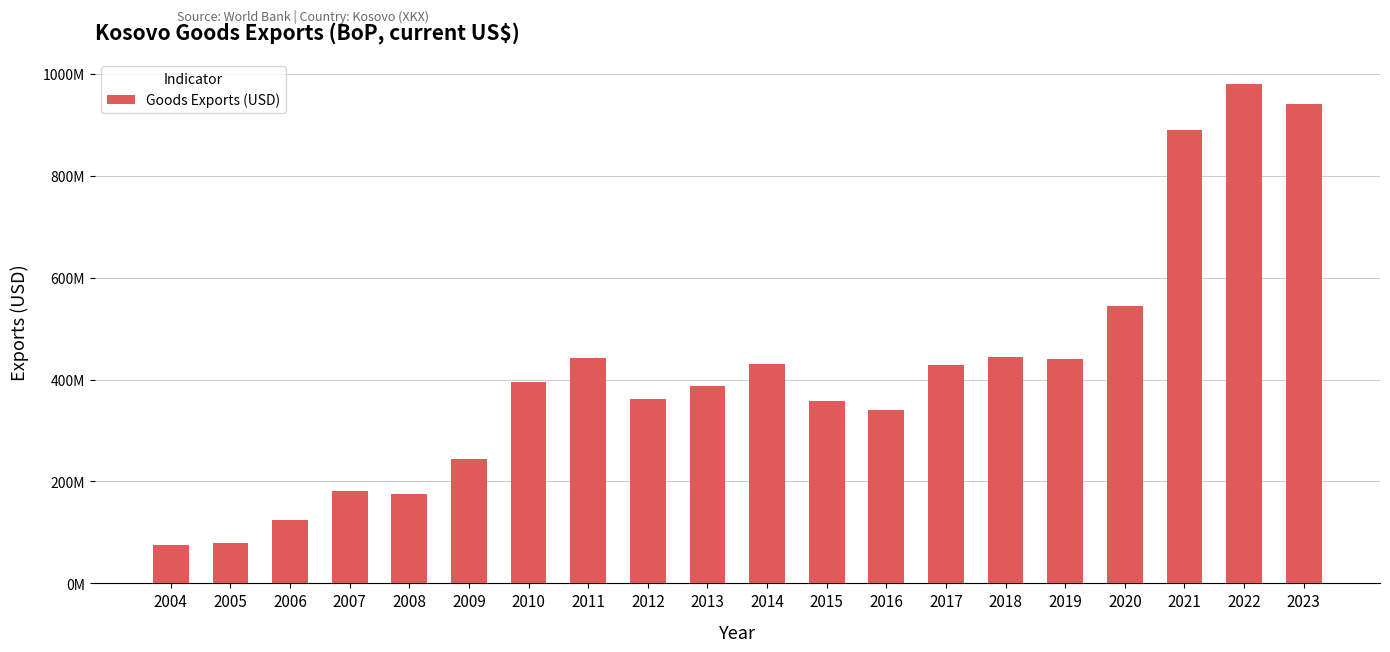

Does the chart contain any negative values?

No